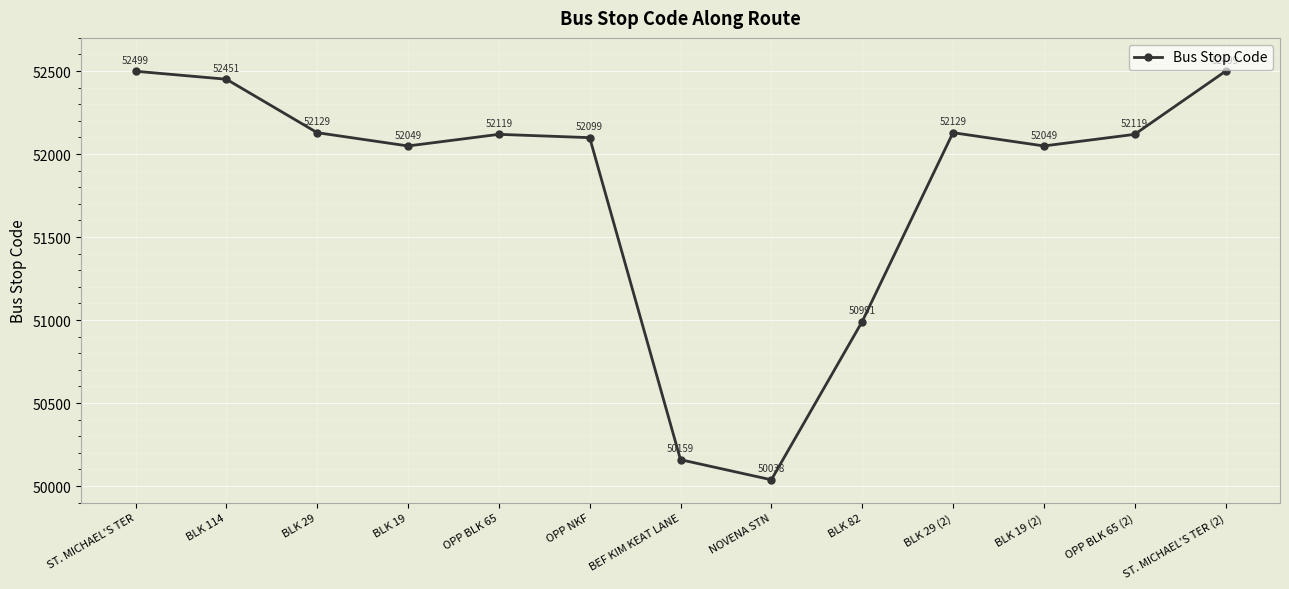

What is the label of the 3rd point from the left?

BLK 29